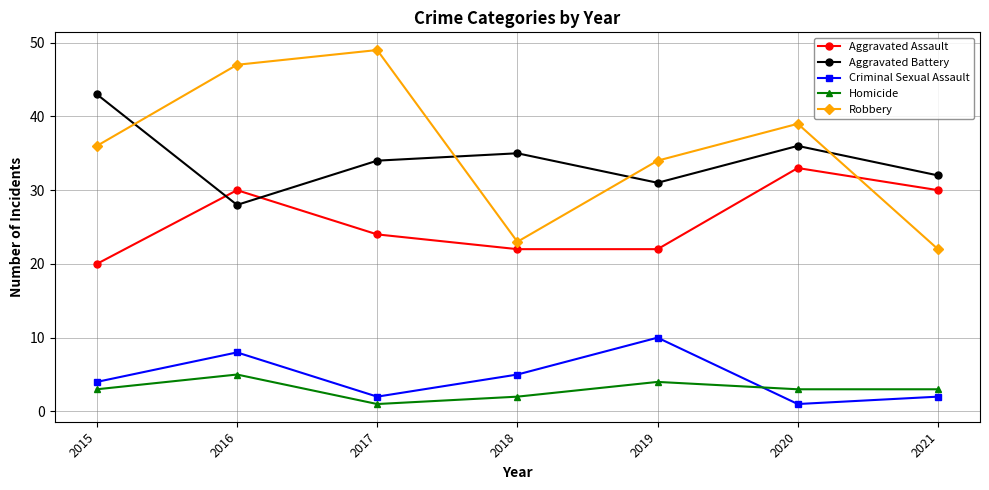

At which category is the sum across all series the highest?

2016